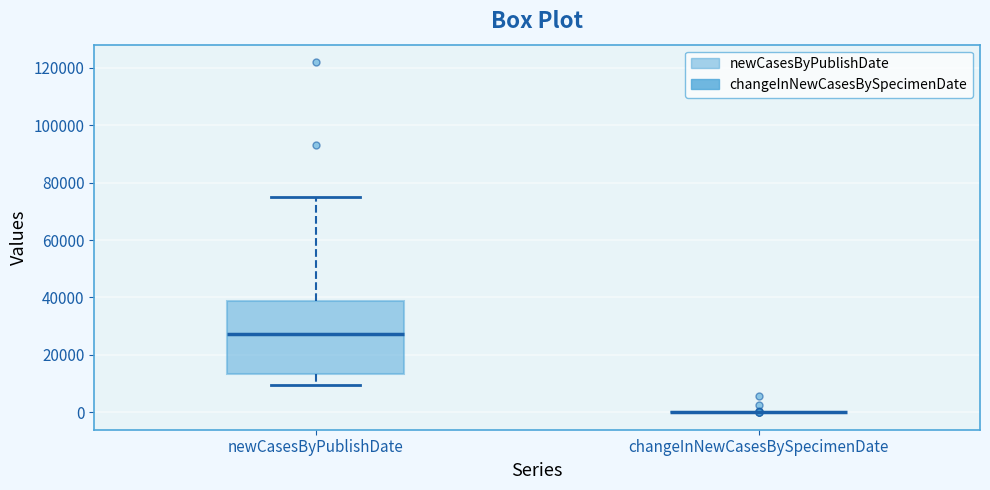

Reading left to right, read every box against the y-axis: the position of its median line, the range the box covers, and the ends of its whiskers. The values are not printed on the chart, so give them approximately, as read against the axis.

newCasesByPublishDate: median 28000, box 14000 to 38000, whiskers 10000 to 76000
changeInNewCasesBySpecimenDate: box collapsed to a line at 0, whiskers 0 to 0